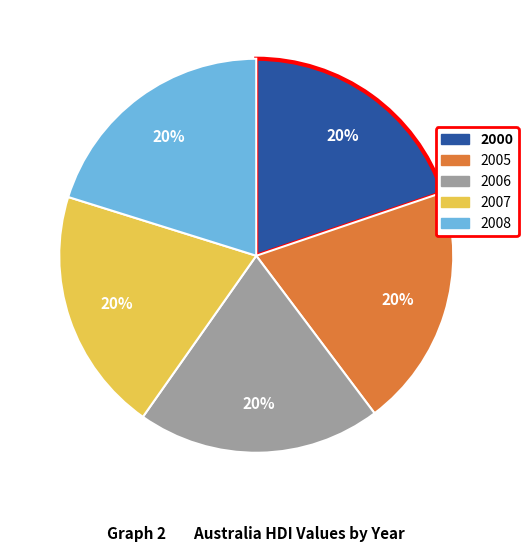

Does any single category account for the majority?

No